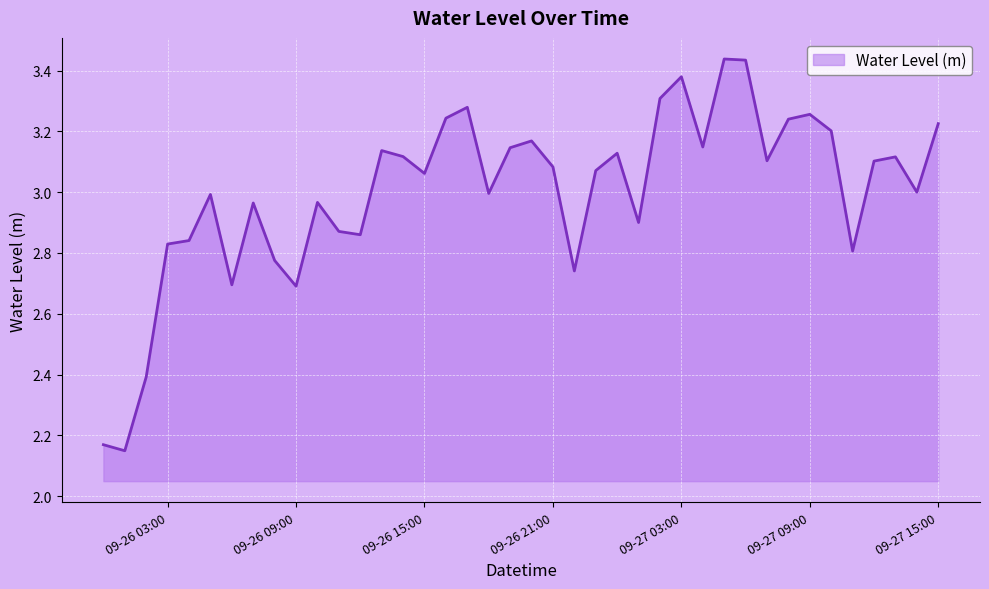

What is the difference between the maximum and minimum values?

1.3